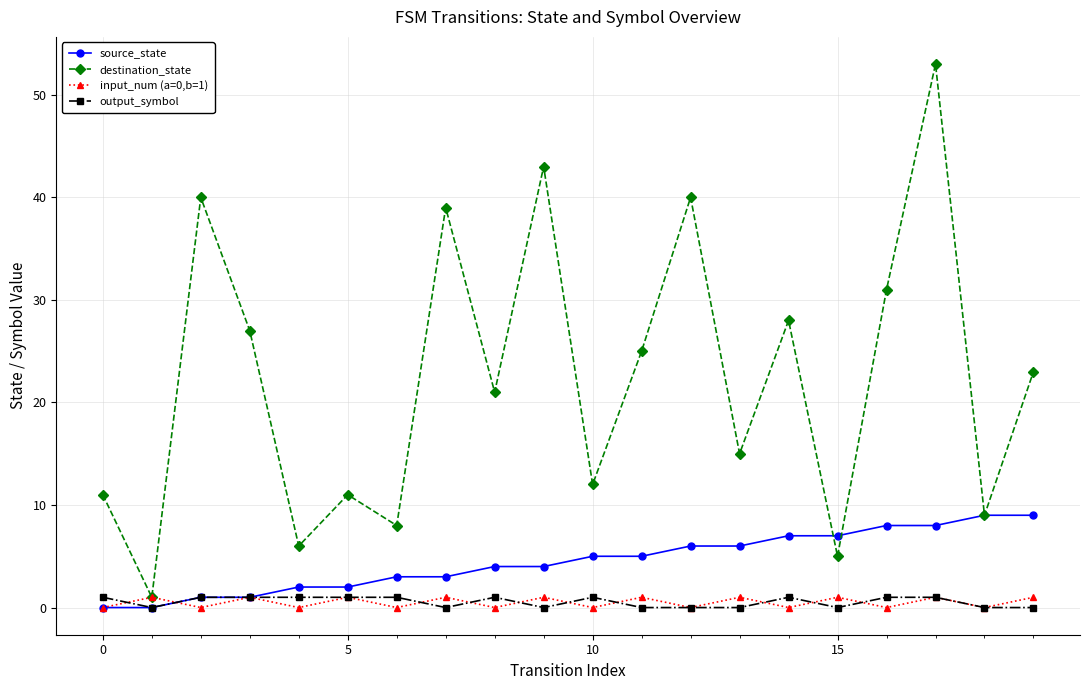

What is the maximum value shown in the chart?

53